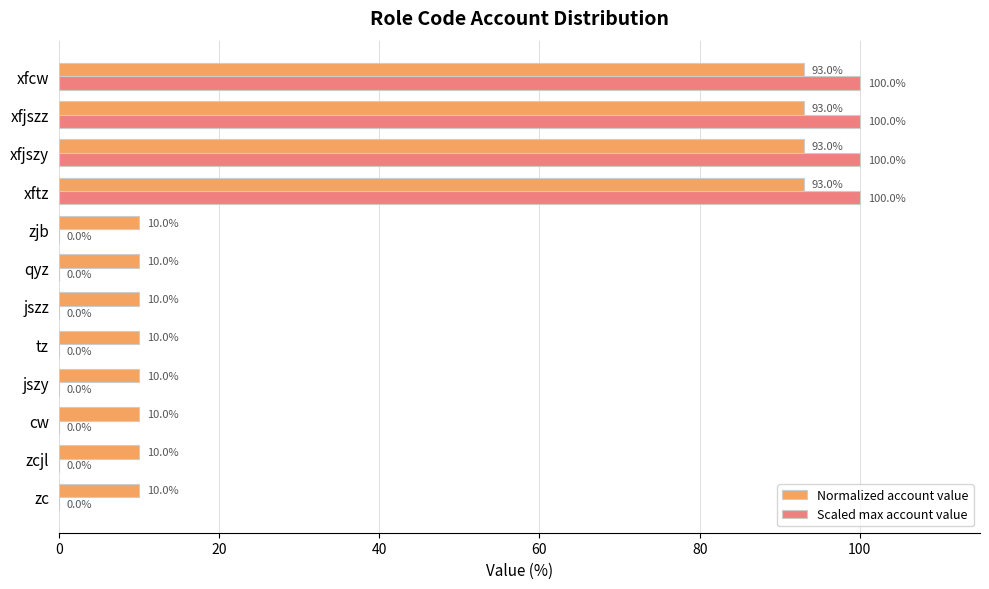

What is the sum of all Scaled max account value values?

400.0